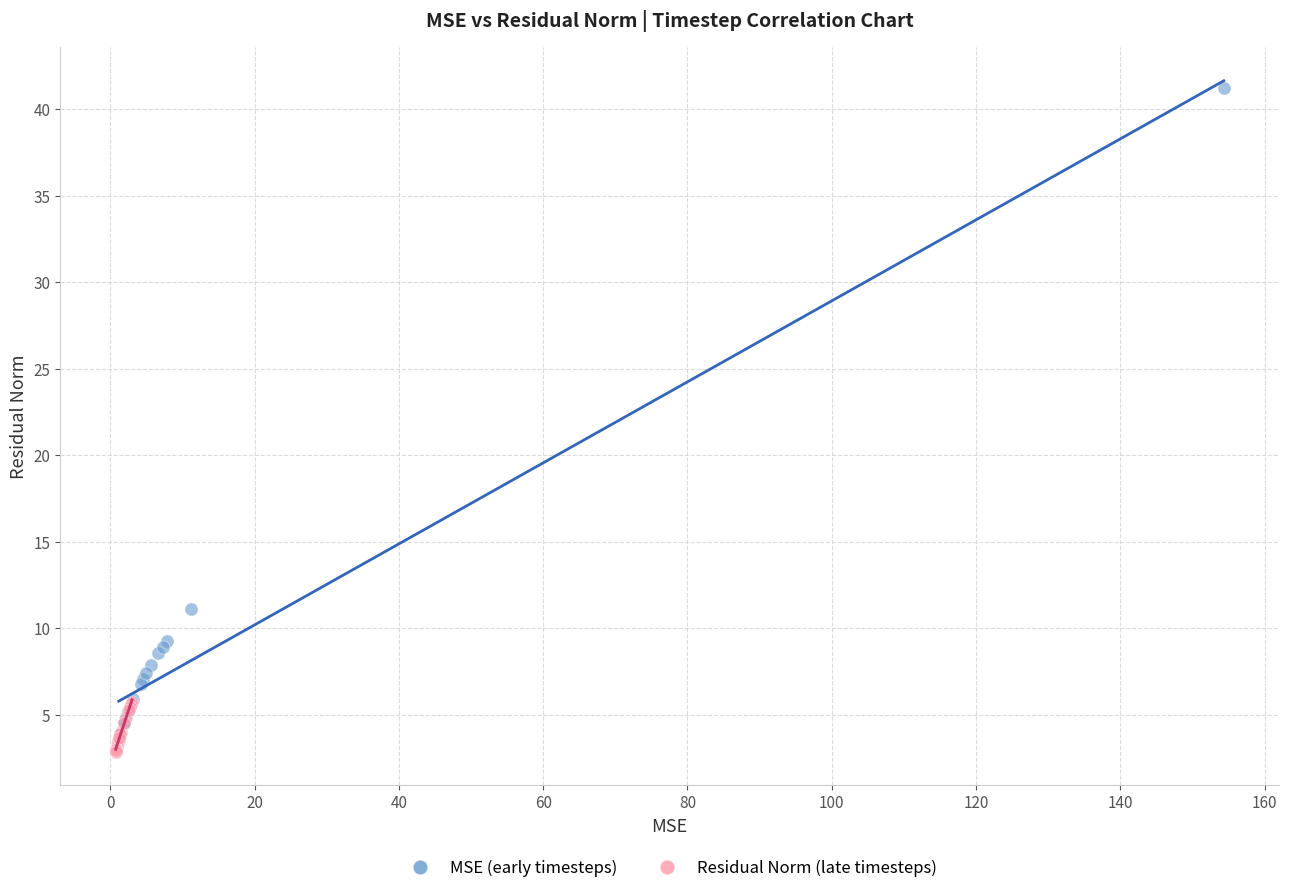

Which series has the largest Y range (max minus min)?

MSE (early timesteps)